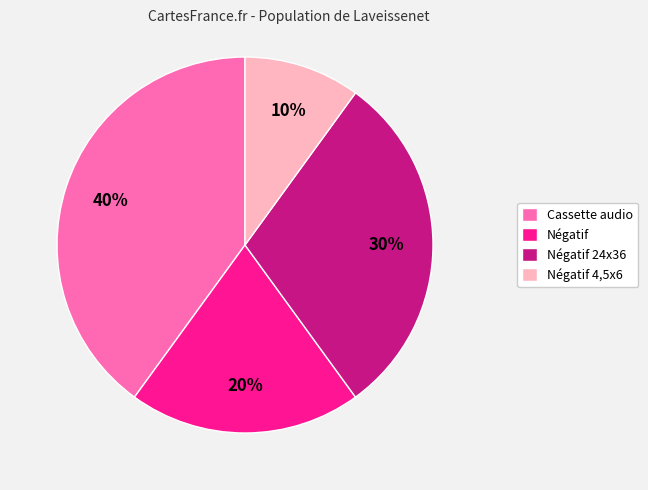

Which has a higher value, Négatif or Cassette audio?

Cassette audio